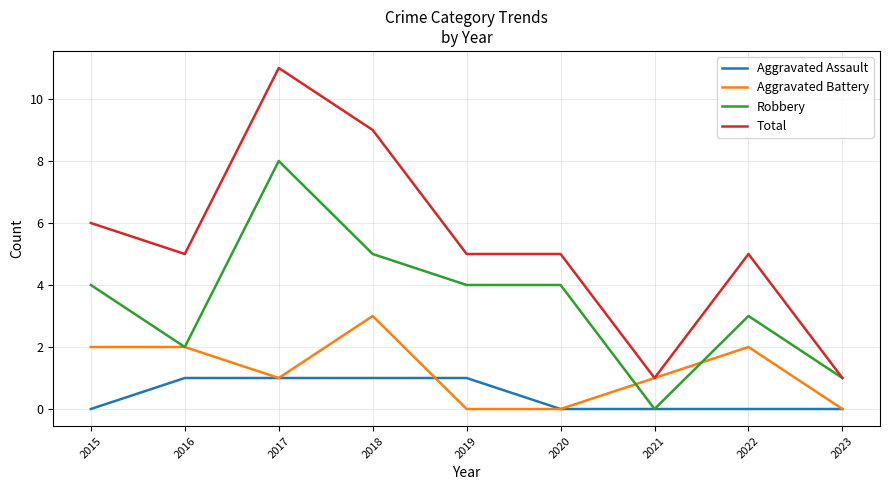

Where is Total nearest to the value 6?

2015